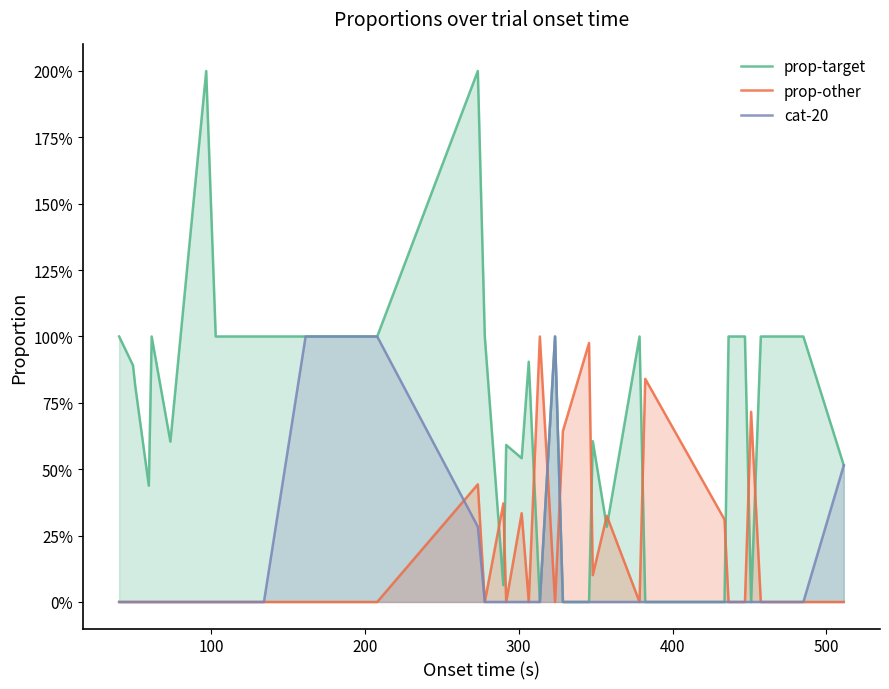

Is the value of prop-target at 27 greater than the value of cat-20 at 32?

No